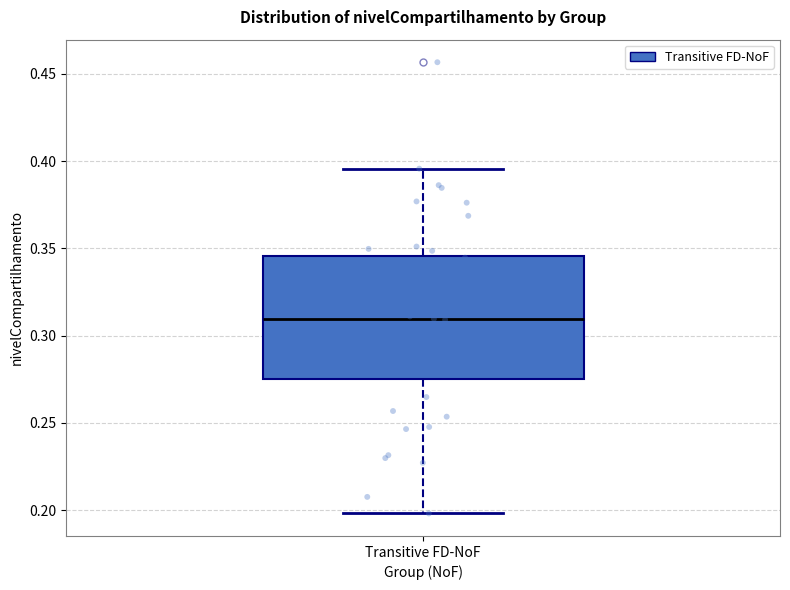

Read this box plot against the y-axis: the position of the median line, the range covered by the box, and the ends of both whiskers. The values are not printed on the chart, so give them approximately, as read against the axis.

median 0.310, box 0.275 to 0.345, whiskers 0.200 to 0.395